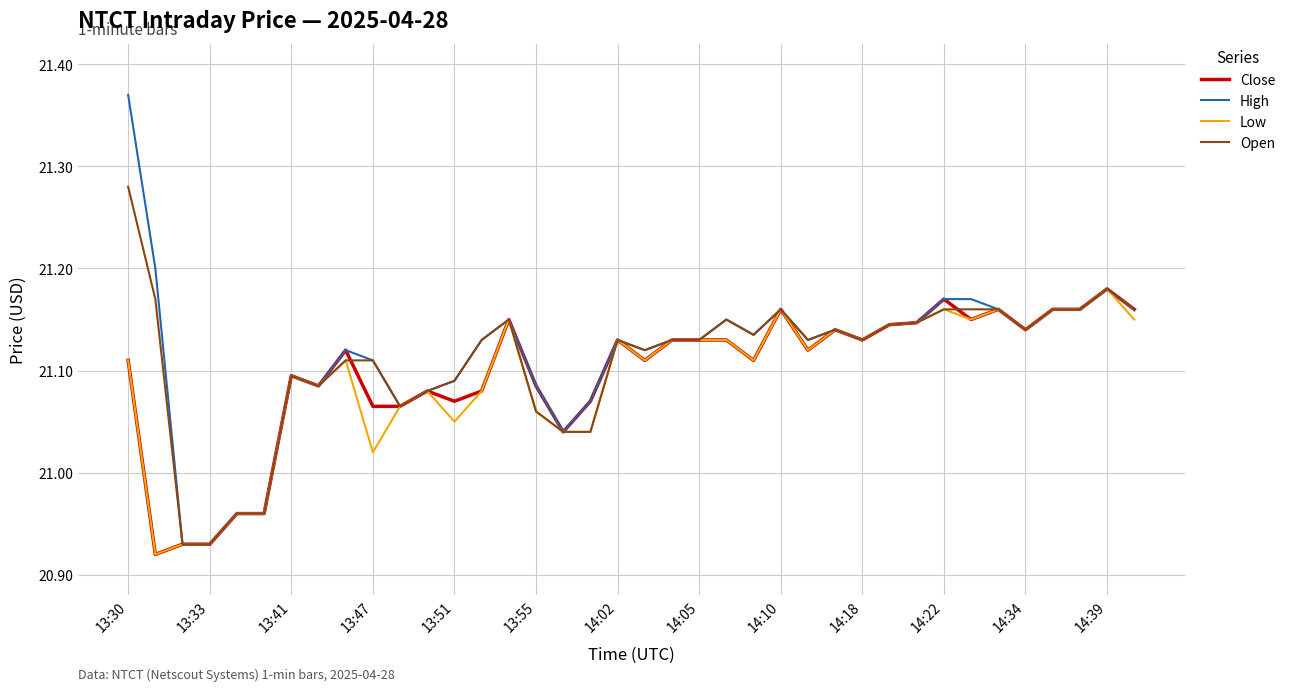

Is this an area chart (filled region under the line)?

No